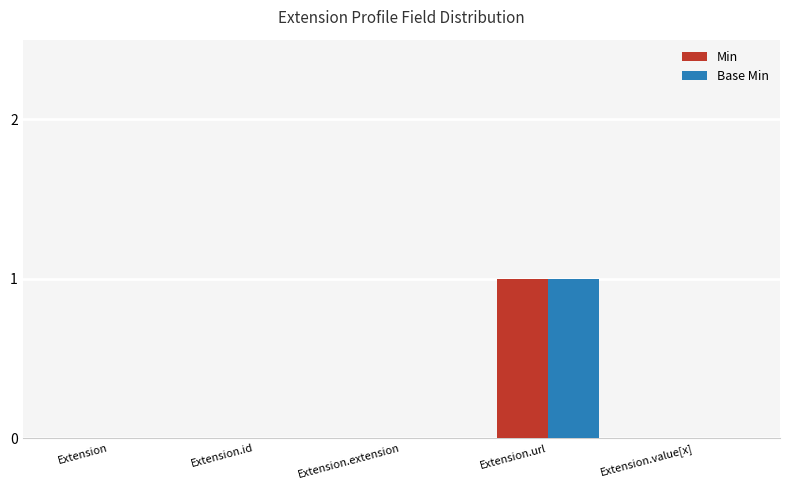

How many distinct data groups are displayed?

2